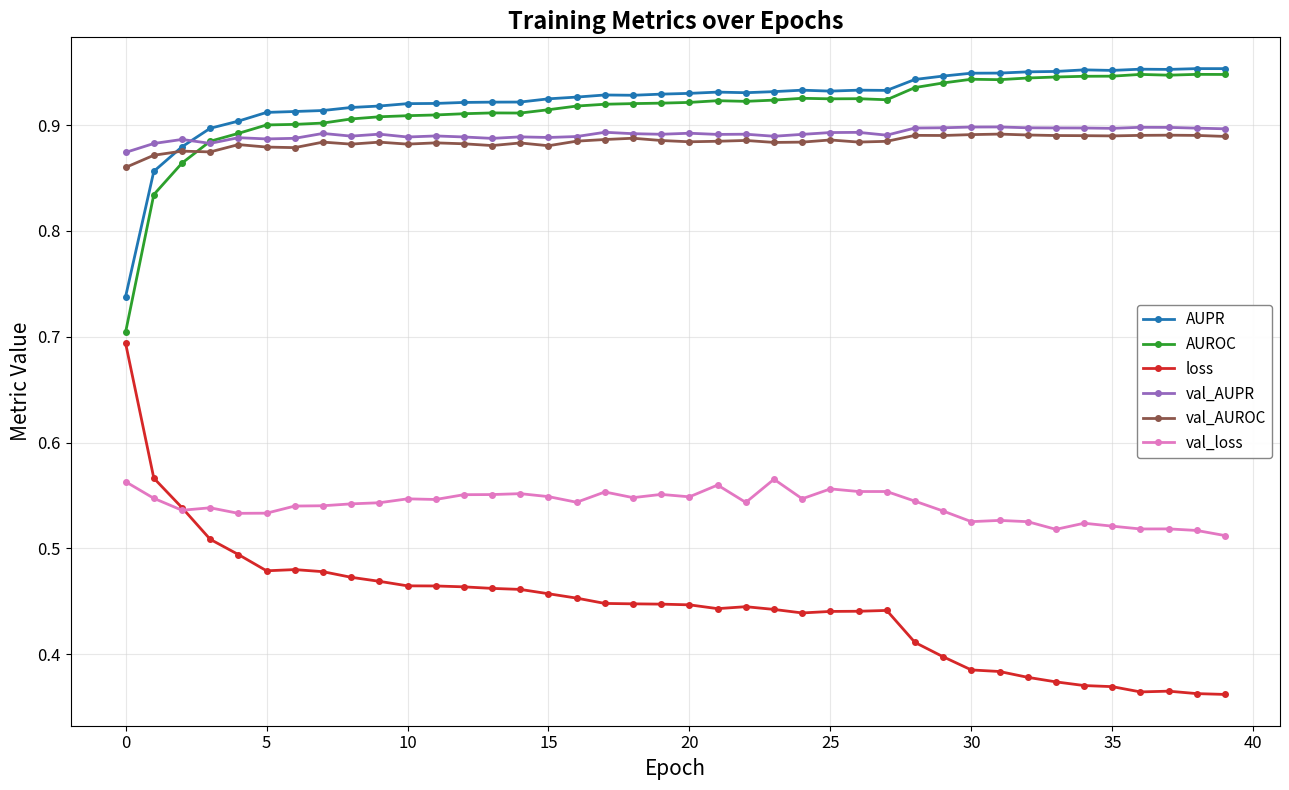

How many val_loss values are between 0 and 1?

40